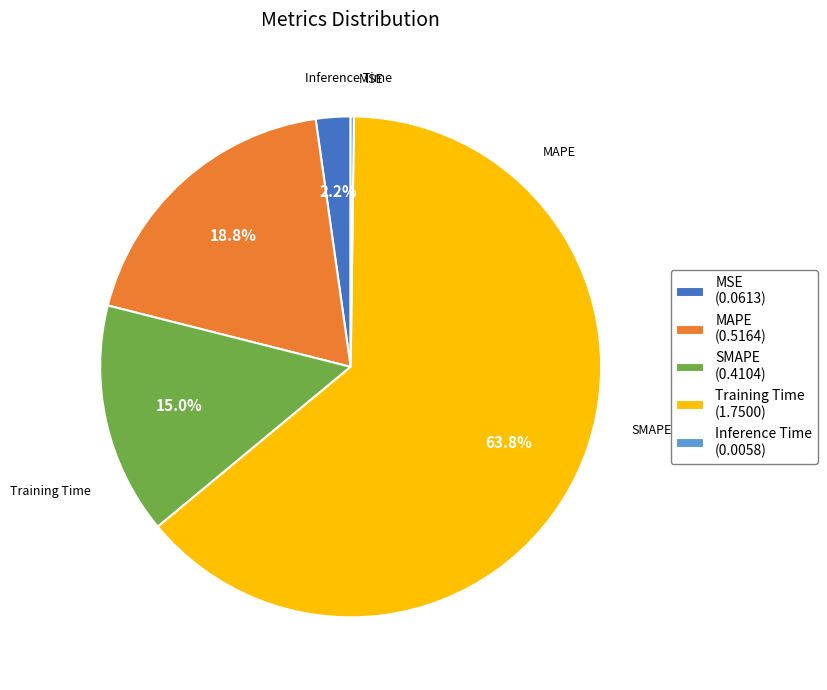

What percentage is the SMAPE slice, to the nearest percent?

15%